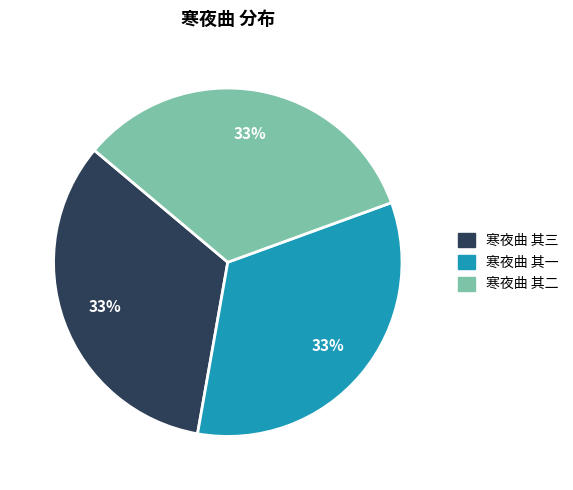

The 寒夜曲 其一 slice represents 21% of the pie. True or false?

False